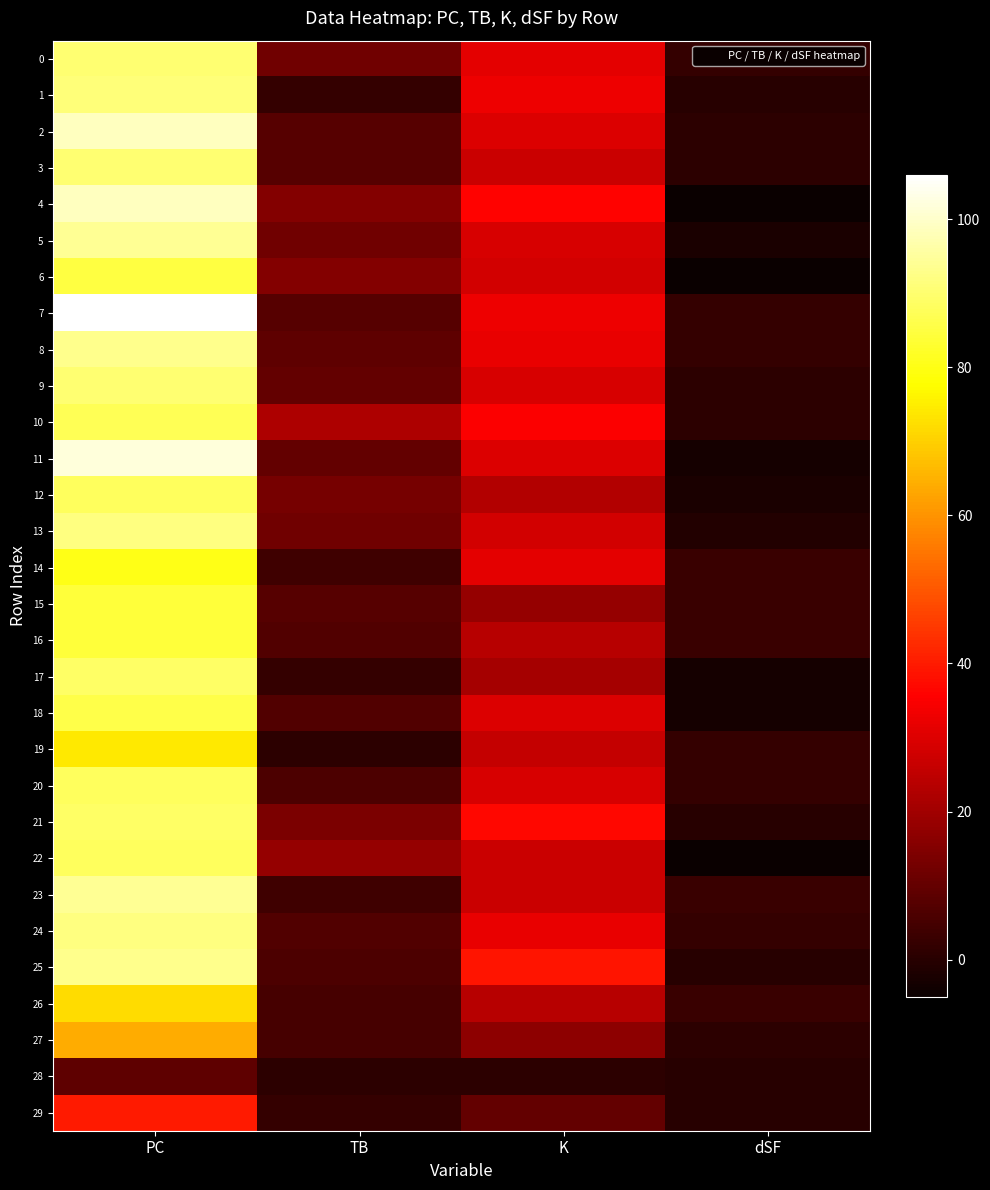

At which category is the sum across all series the highest?

PC